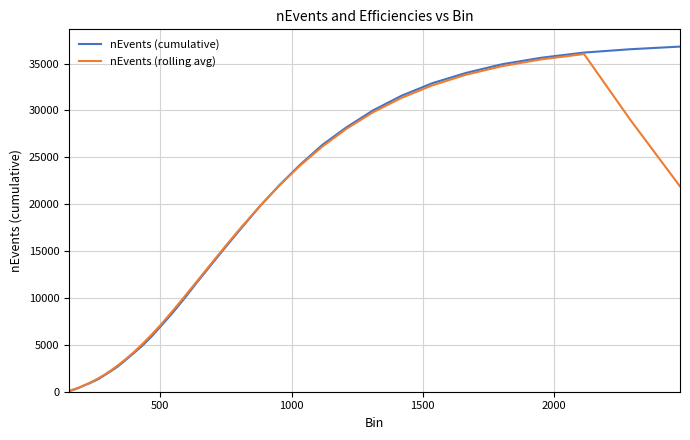

What is the highest value of the nEvents (cumulative) series?

36809.0